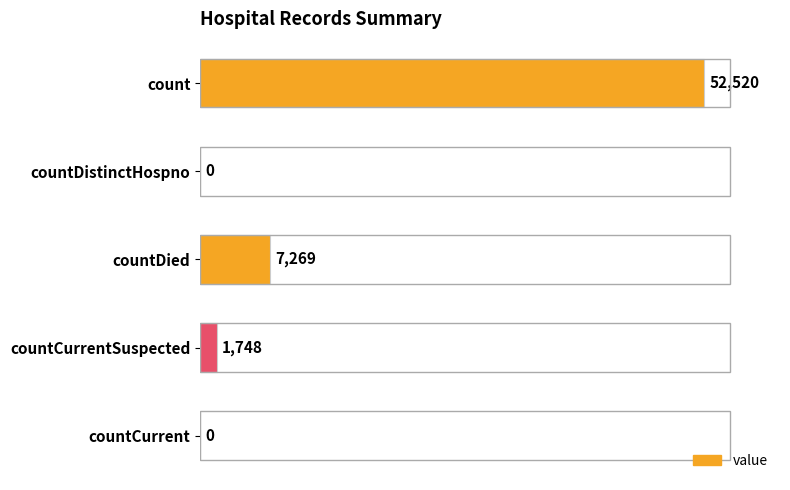

Where is the data nearest to the value 26260?

countDied